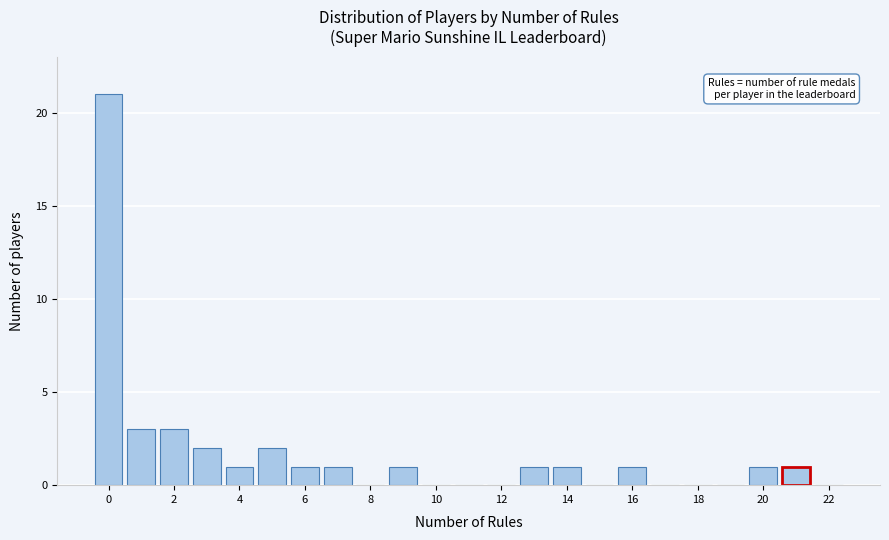

How tall is the bar that spans 2.5 to 3.5 on the x-axis? Neither the bar edges nor the heights are printed on the chart, so give them approximately, as read against the axes.

2